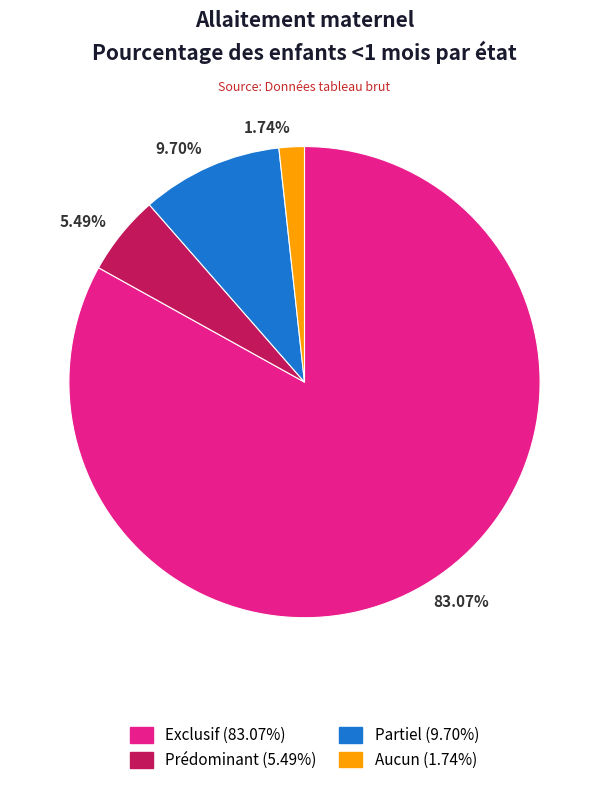

To the nearest percent, what is the average slice percentage?

25%